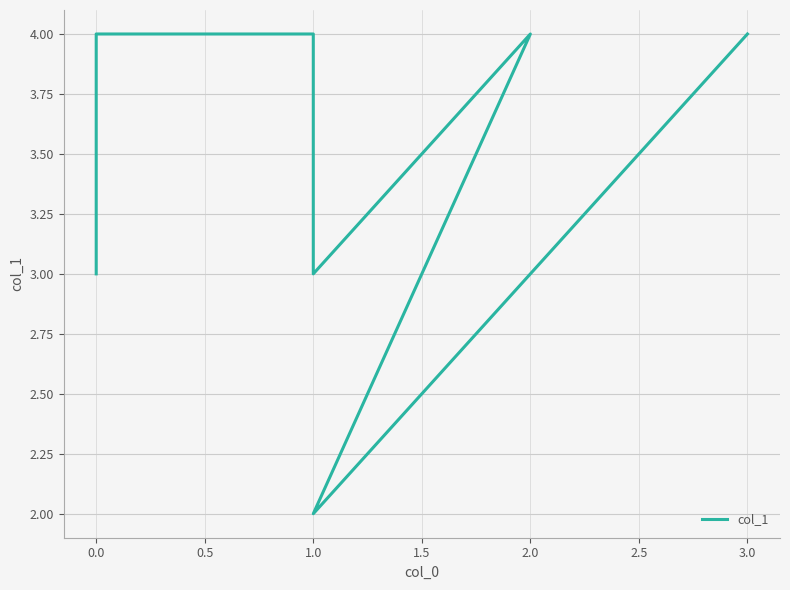

What is the label of the 2nd point from the right?

1.0